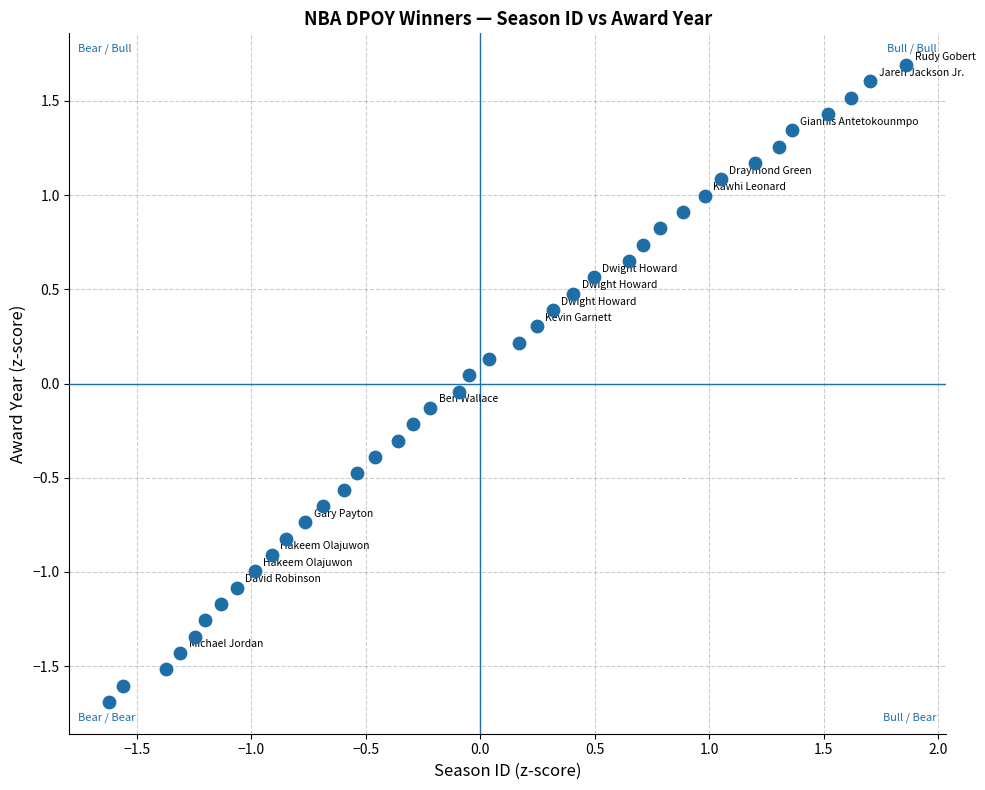

What is the range of X values (max minus min)?

3.5